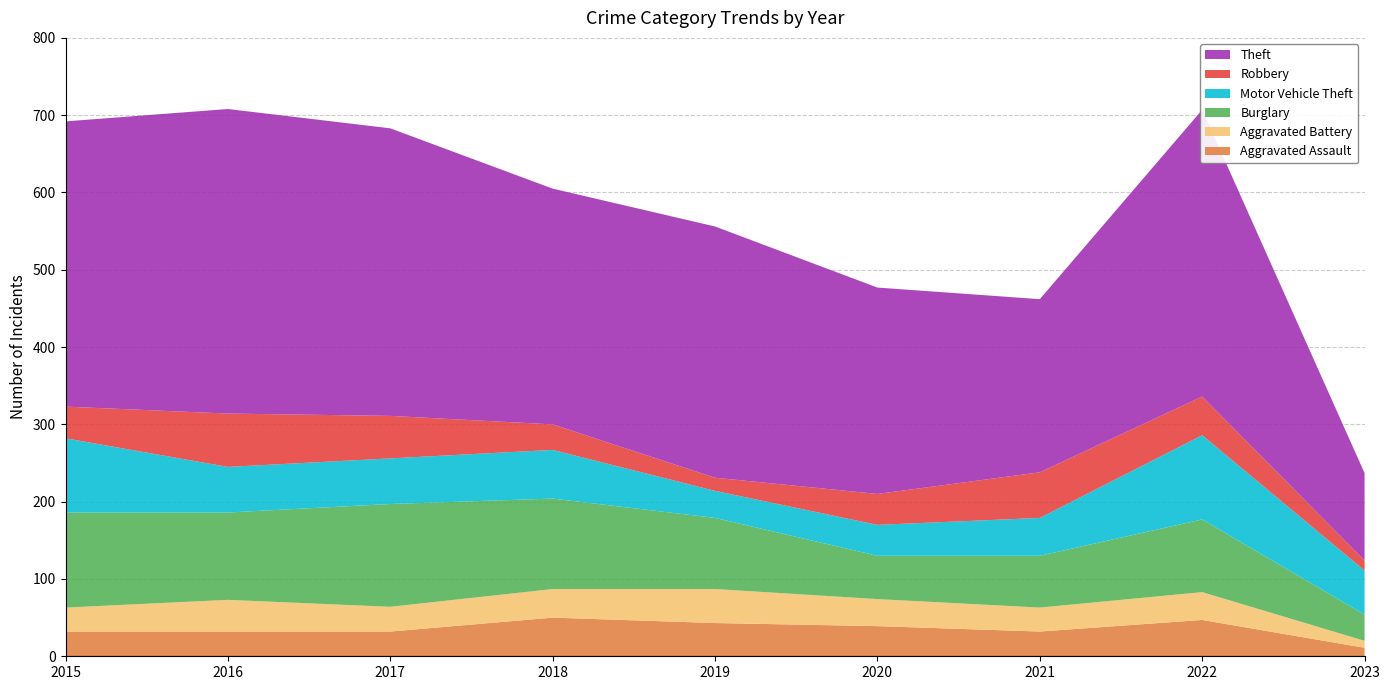

Reading left to right, transcribe all the data shown in this chart.

Aggravated Assault: 32	32	32	50	43	39	32	47	11
Aggravated Battery: 31	41	32	37	44	35	31	36	9
Burglary: 123	113	133	117	92	56	67	94	34
Motor Vehicle Theft: 96	59	59	63	35	40	49	109	57
Robbery: 41	69	55	33	17	40	59	50	13
Theft: 369	394	372	305	325	267	224	371	113